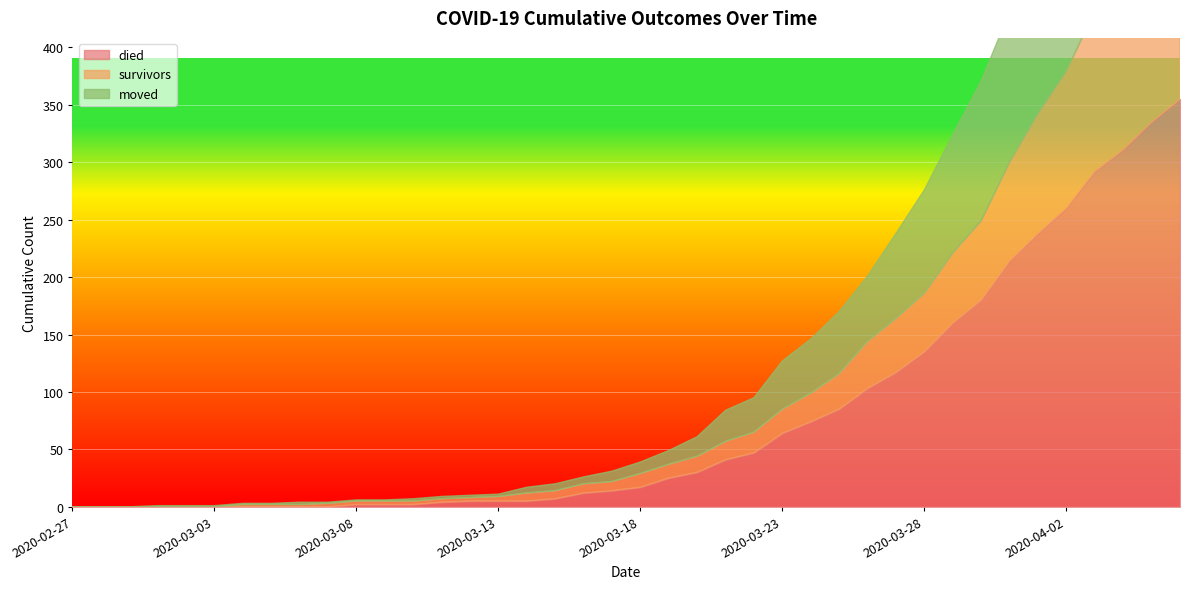

Between 2020-03-06 and 2020-03-11, which is larger?

2020-03-11